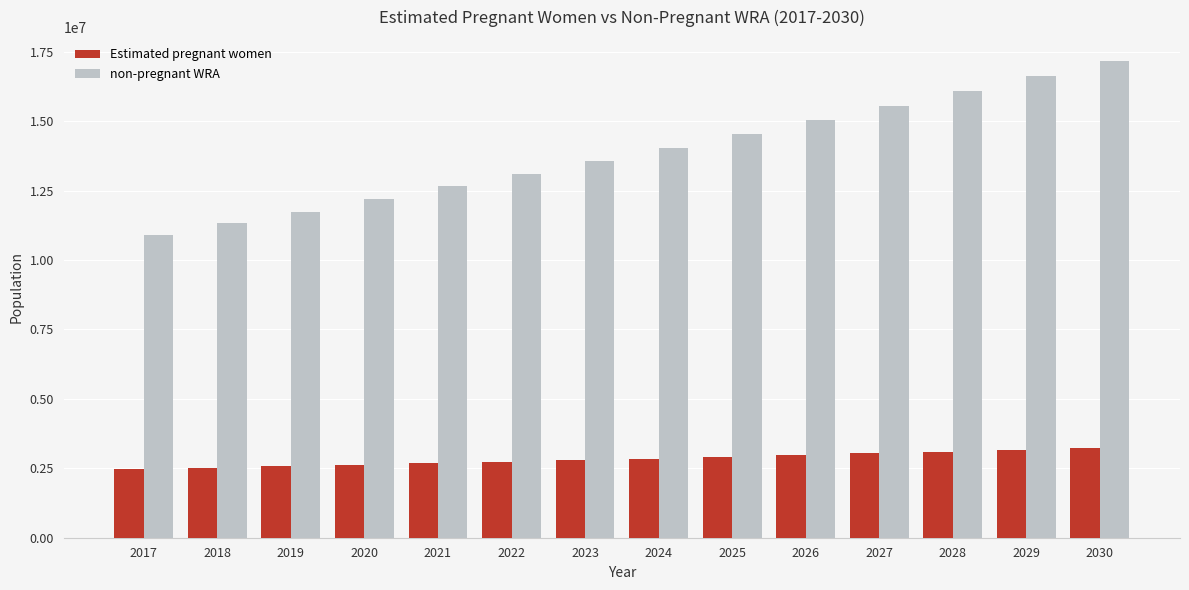

What is the spread (max minus min) of values at 2020?

9554300.6